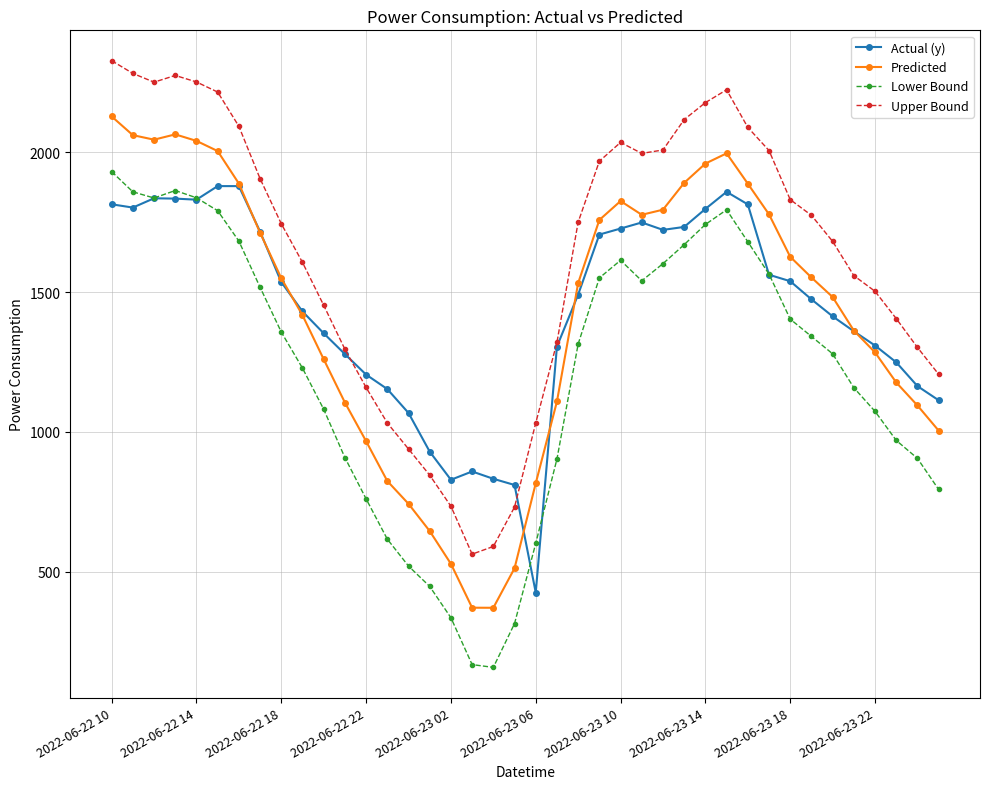

What is the greatest value displayed?

2328.5